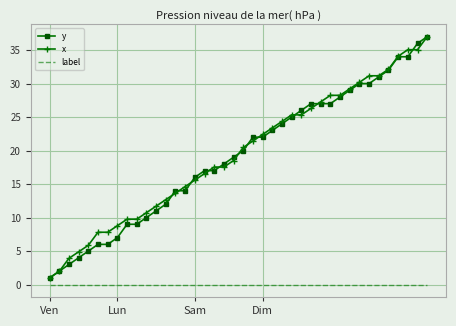

What is the greatest value displayed?

37.0